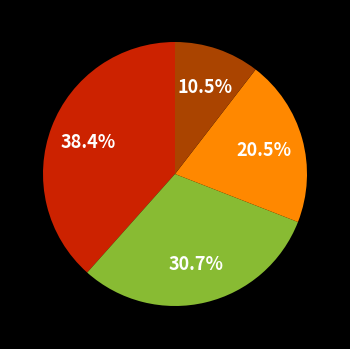

Count the number of slices in the pie.

4